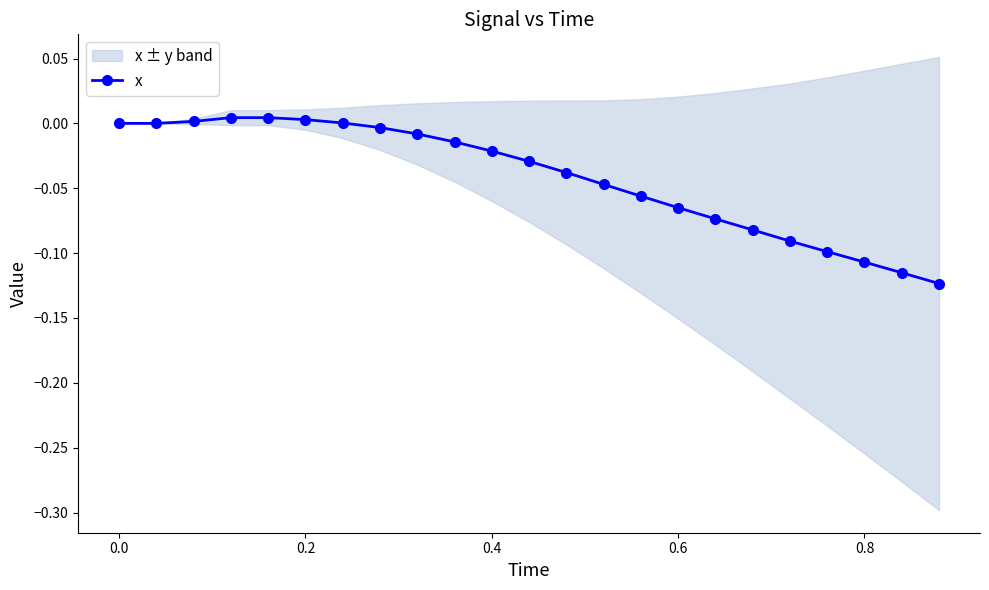

What is the difference between the second highest and minimum values?

0.1